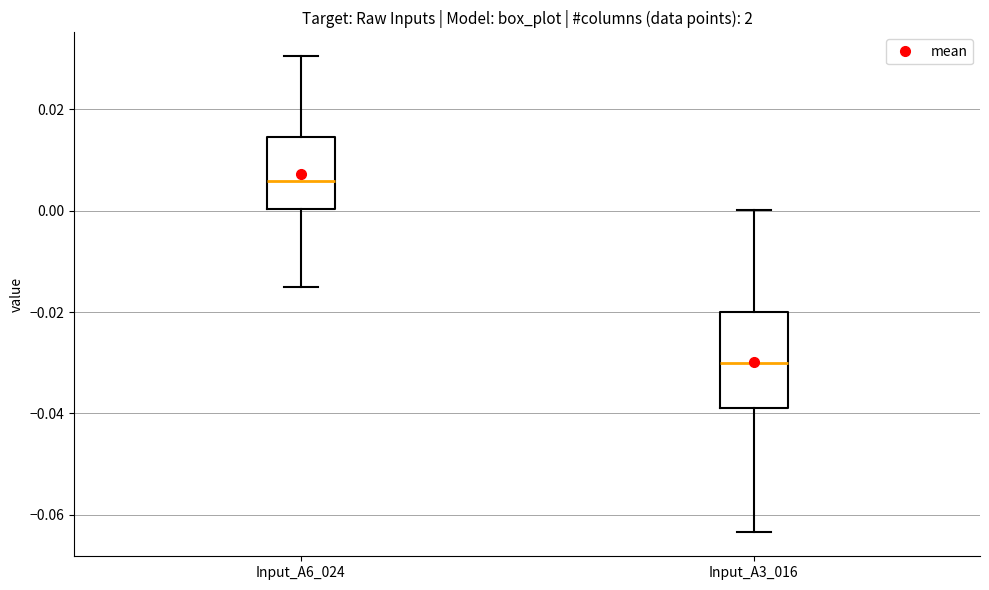

Reading left to right, transcribe this box plot: for each box, give where its median line is, the range the box spans, and where its two whiskers end, as read against the y-axis. The values are not printed on the chart, so give them approximately, as read against the axis.

Input_A6_024: median 0.006, box 0.000 to 0.014, whiskers -0.014 to 0.030
Input_A3_016: median -0.030, box -0.040 to -0.020, whiskers -0.064 to 0.000